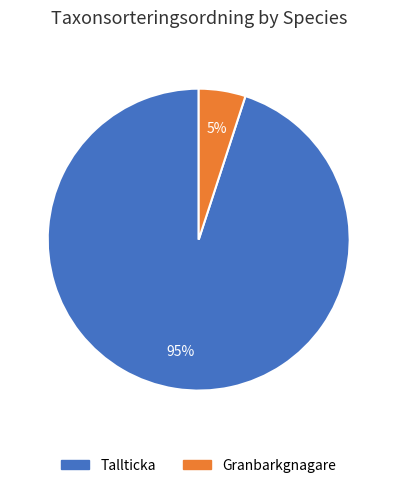

To the nearest percent, what is the difference between the Tallticka and Granbarkgnagare slice percentages?

90%